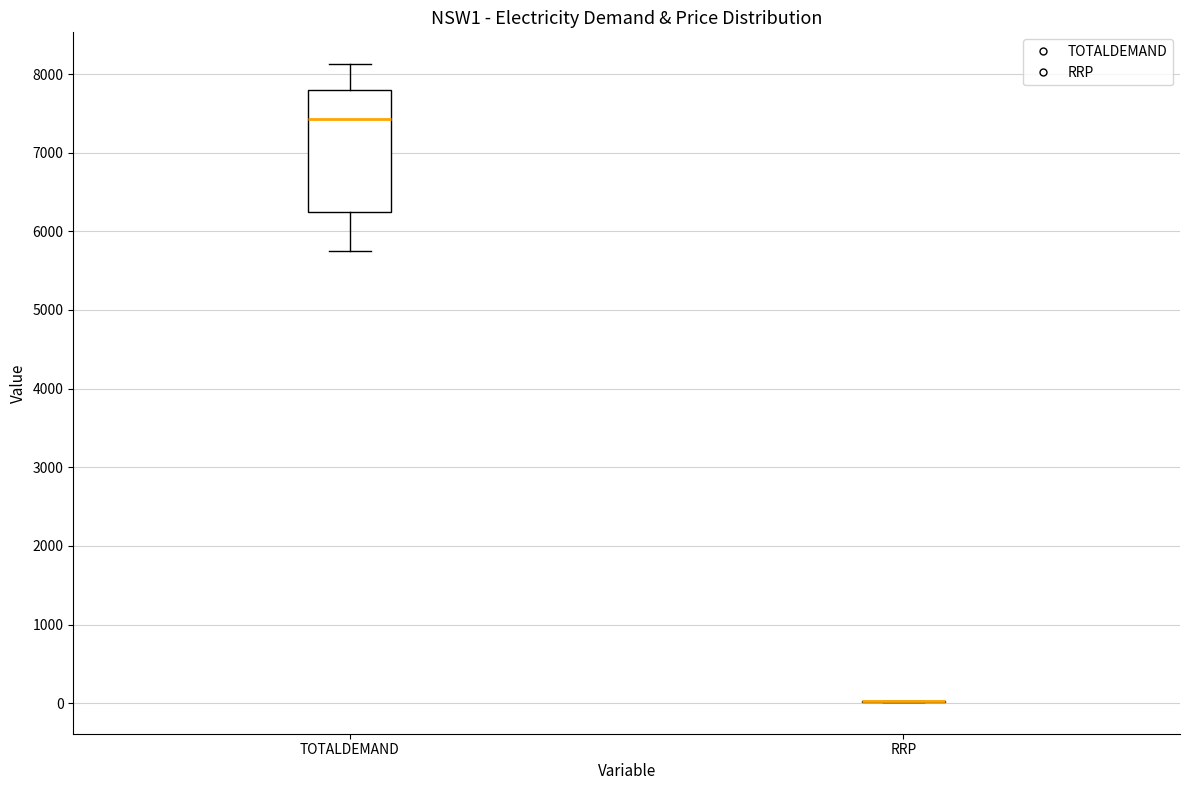

Comparing the boxes themselves (not the whiskers), which one is the tallest?

TOTALDEMAND